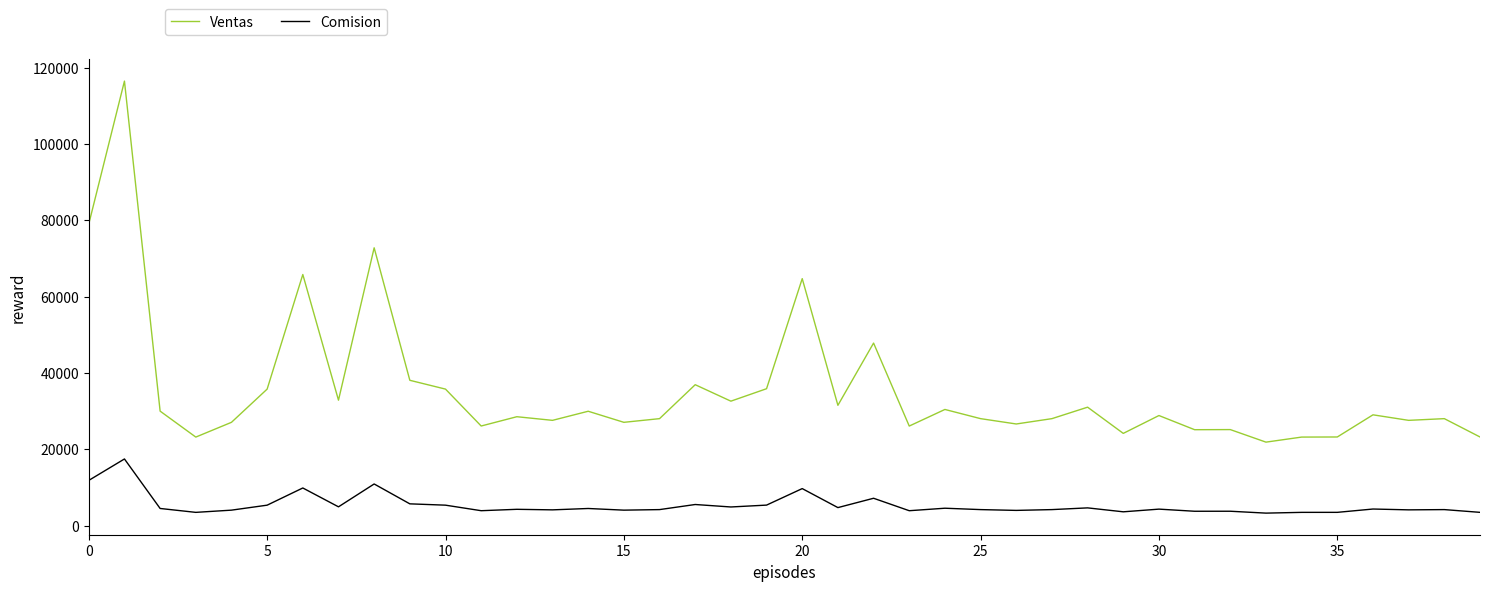

Which series has the largest range (max minus min)?

Ventas